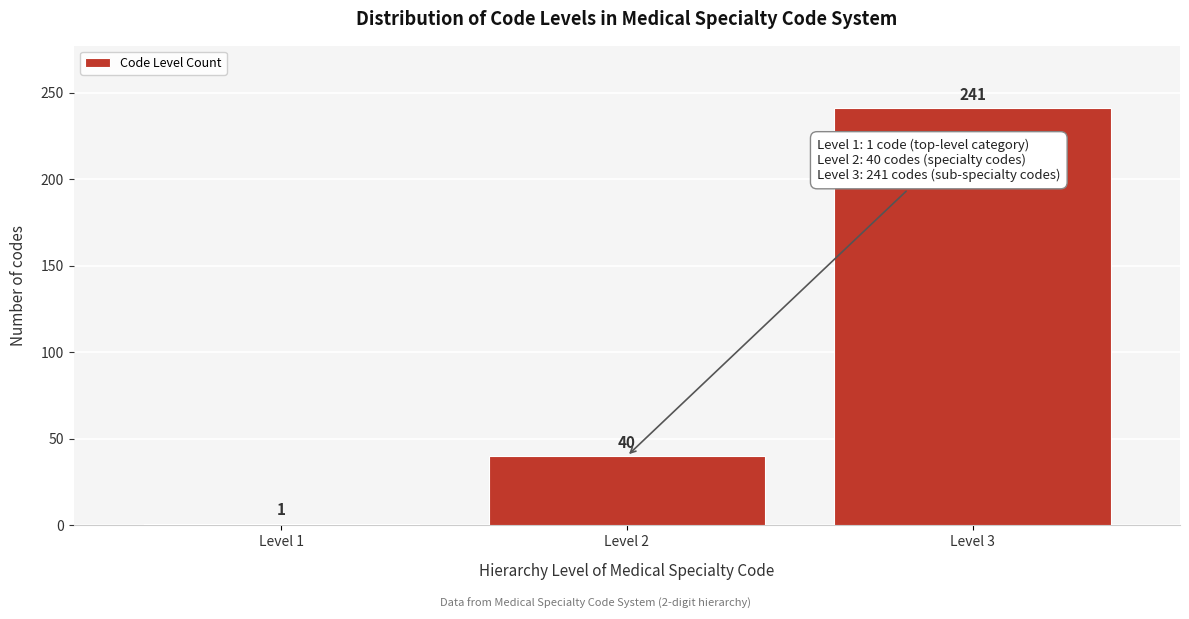

Reading left to right, what are all the values shown in this chart?

1	40	241